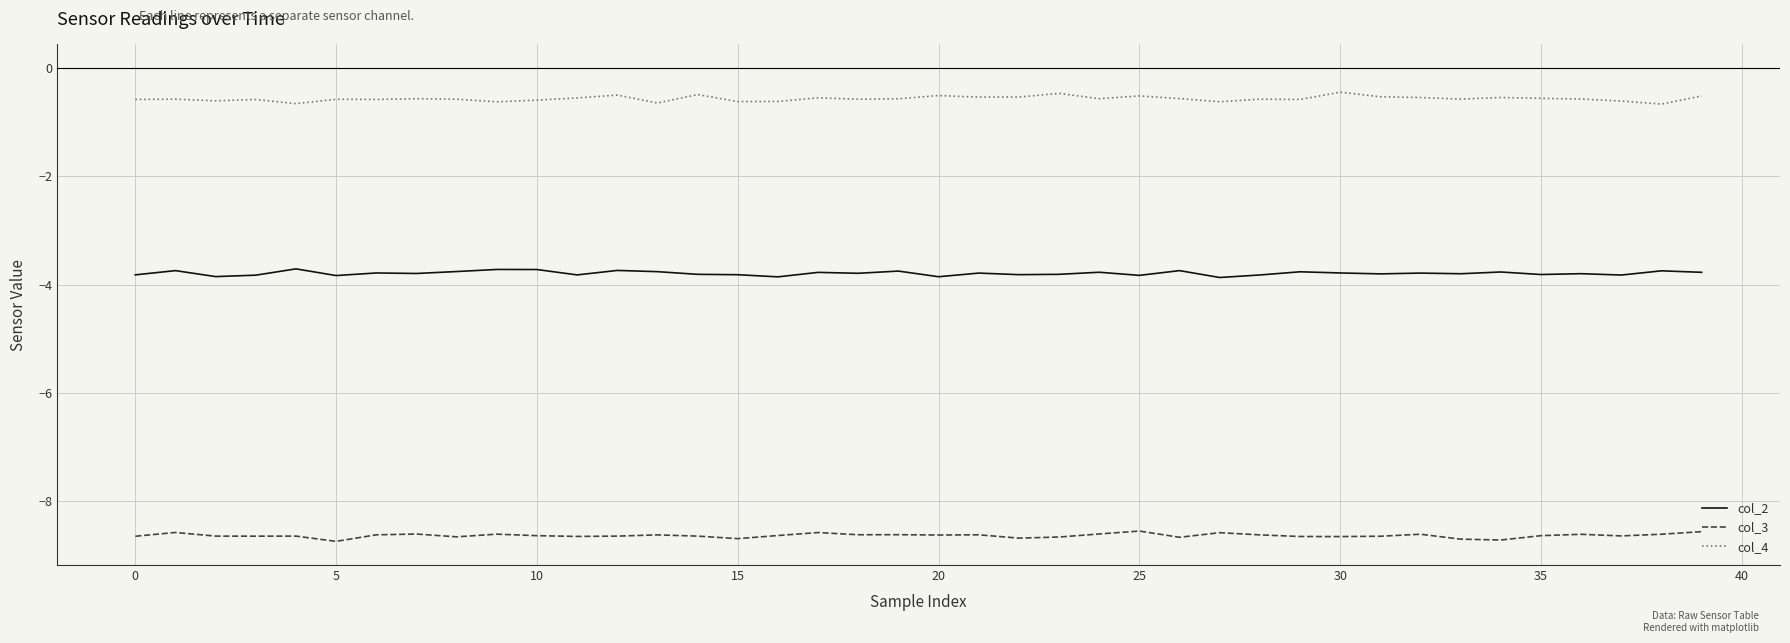

What is the sum of all col_3 values?

-345.3